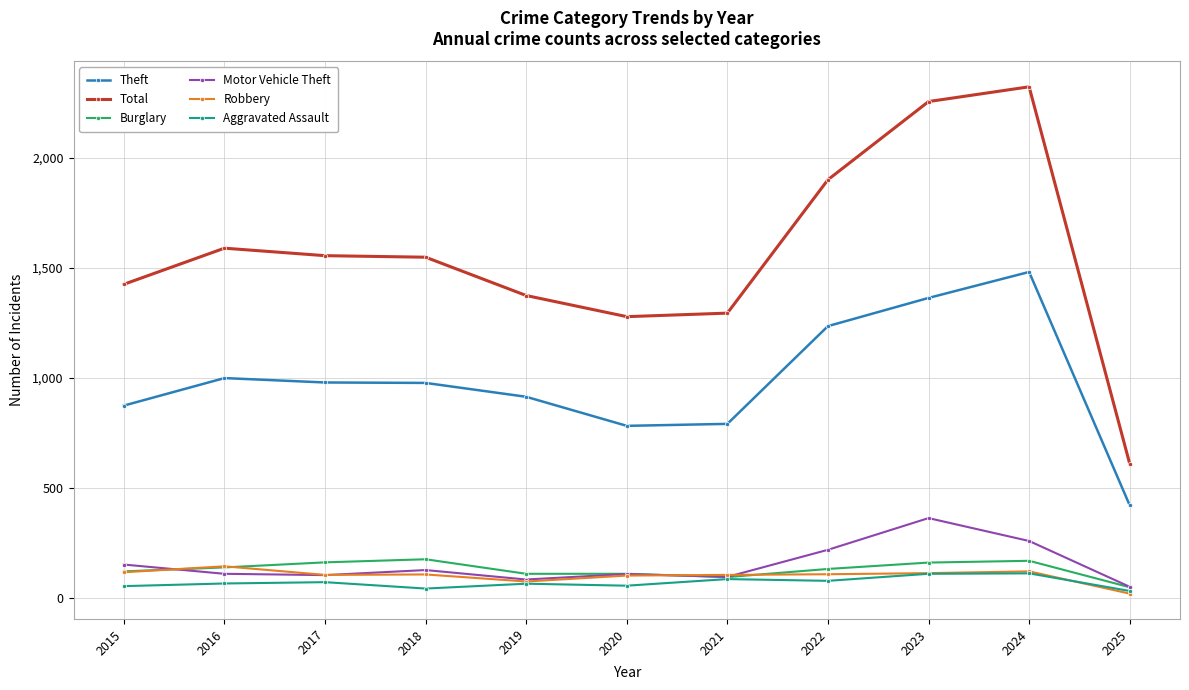

Which category has the highest value across all series?

2024